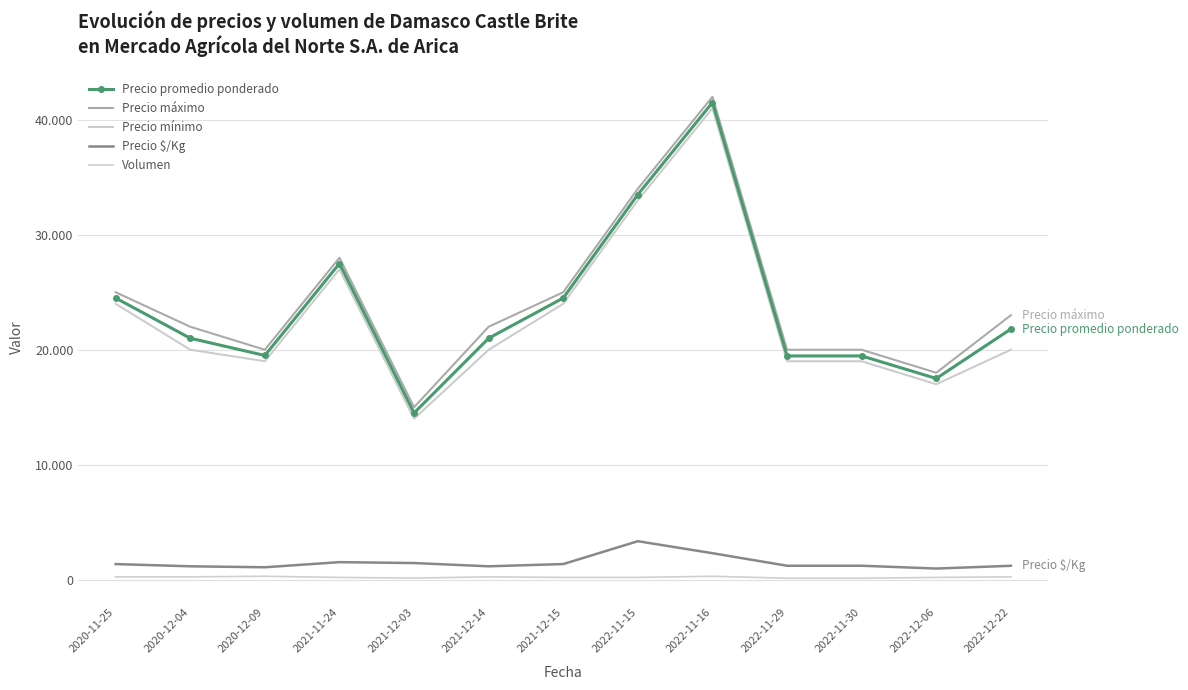

What is the average value of the Precio promedio ponderado series?

23517